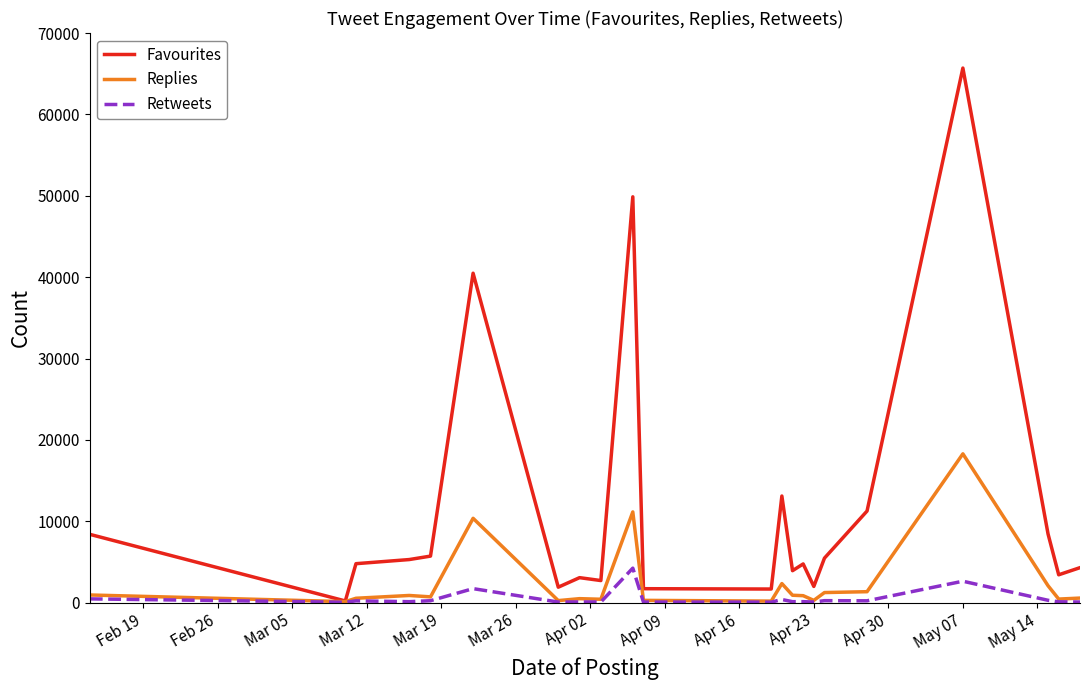

Which series has the largest range (max minus min)?

Favourites